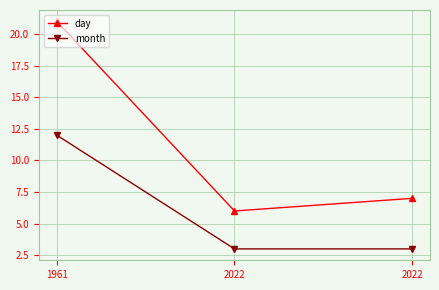

What is the maximum value shown in the chart?

21